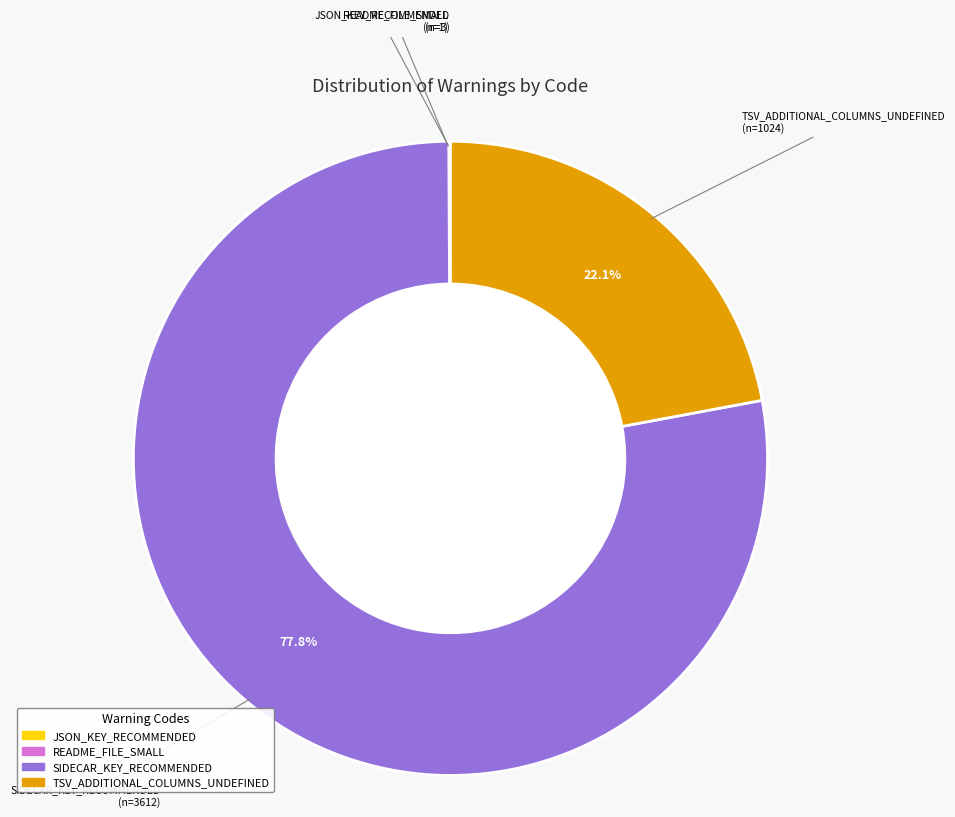

Is there any slice that represents more than half of the pie?

Yes